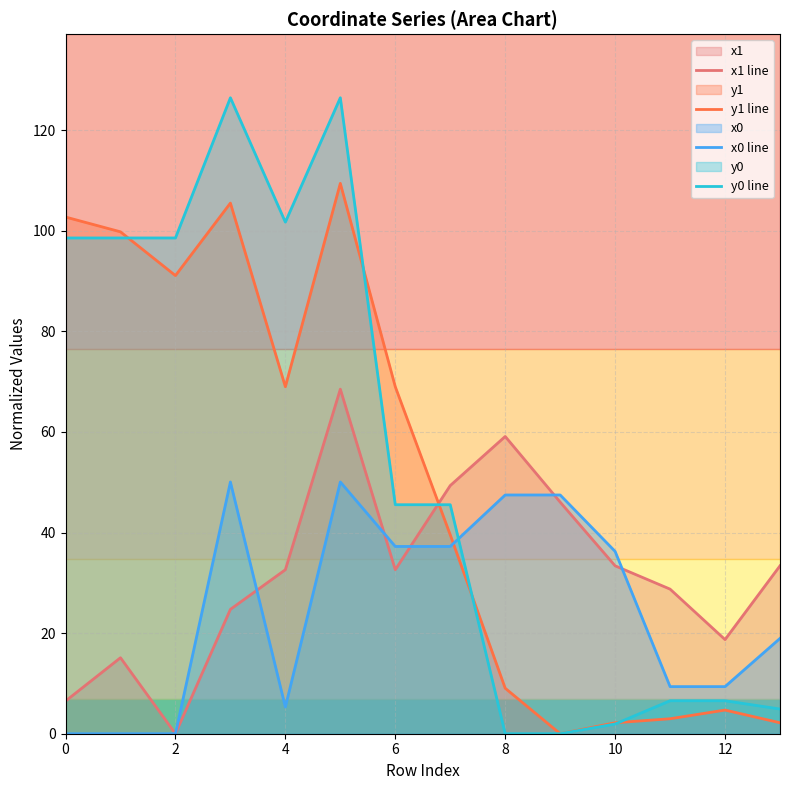

Rank the series by their maximum value, from highest to lowest.

y0 line, y1 line, x1 line, x0 line